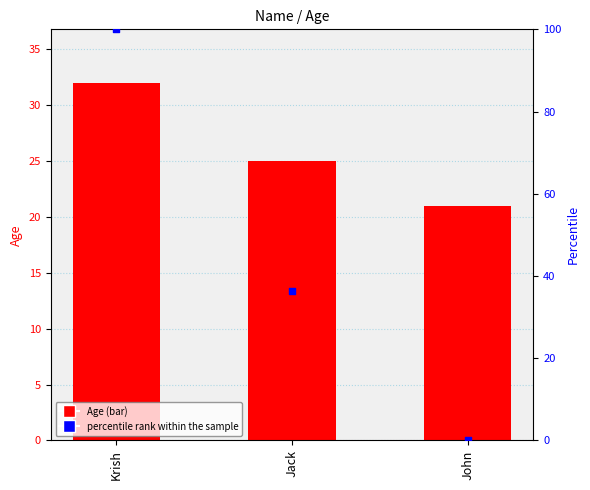

Is the value of Age at Jack greater than the value of percentile rank within the sample at John?

Yes